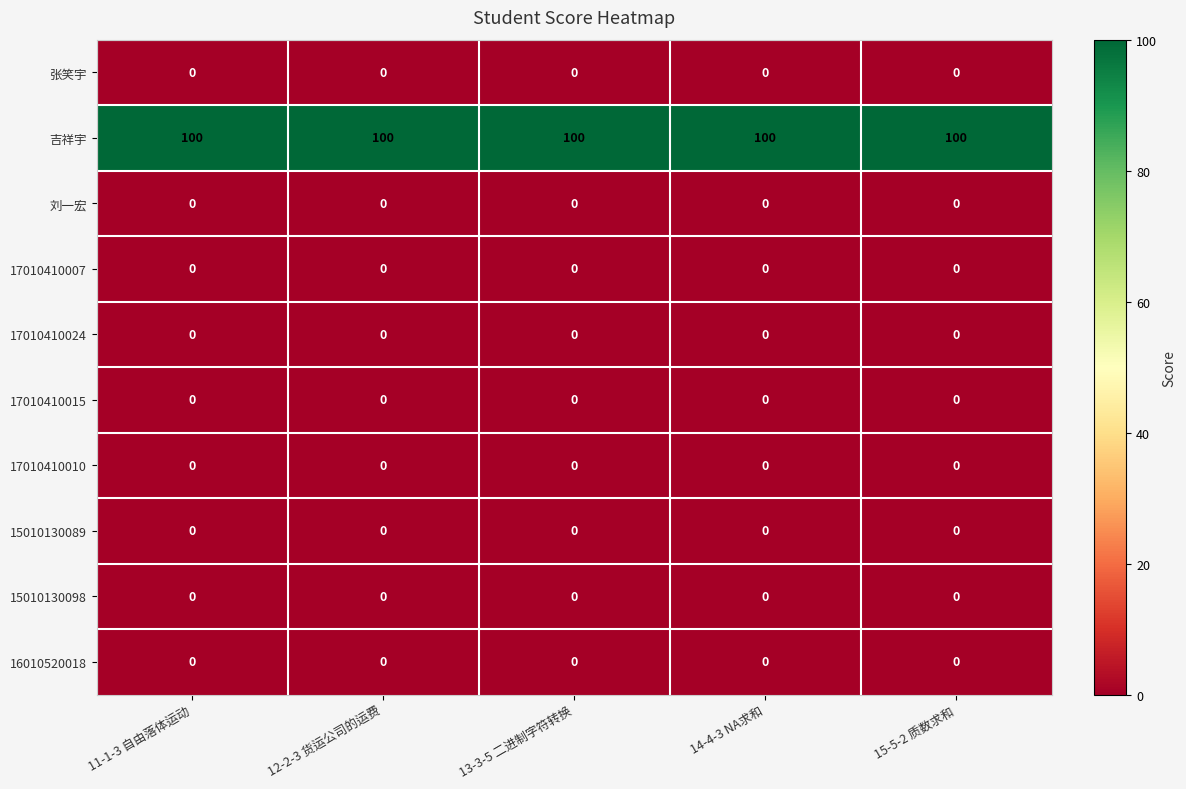

Which series has the largest total across all categories?

吉祥宇